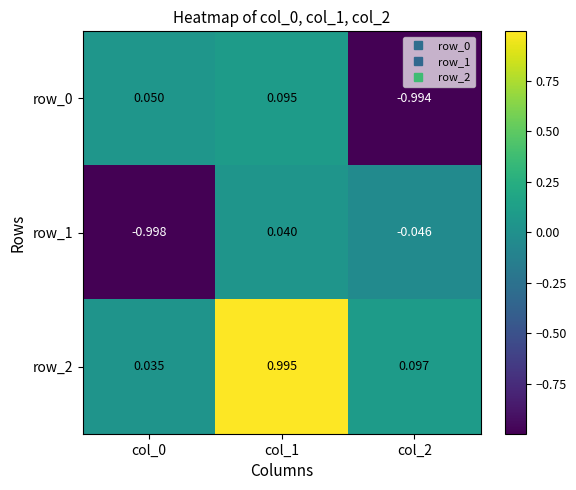

Is the value of row_0 at col_2 greater than the value of row_2 at col_1?

No